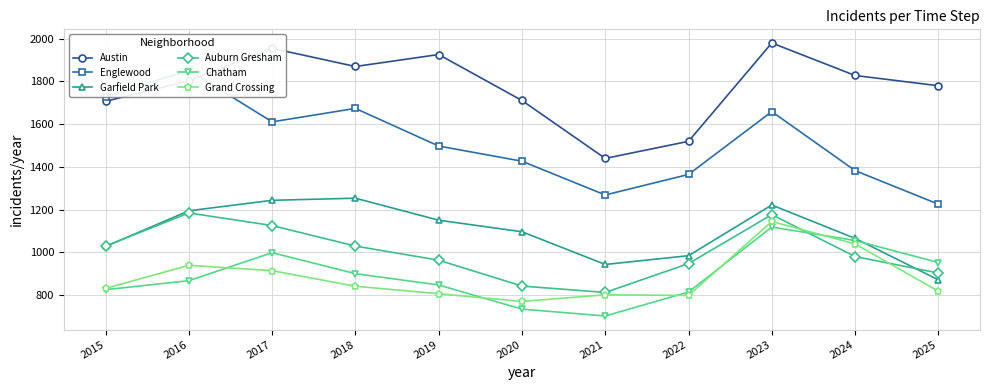

How many lines are shown in the chart?

6